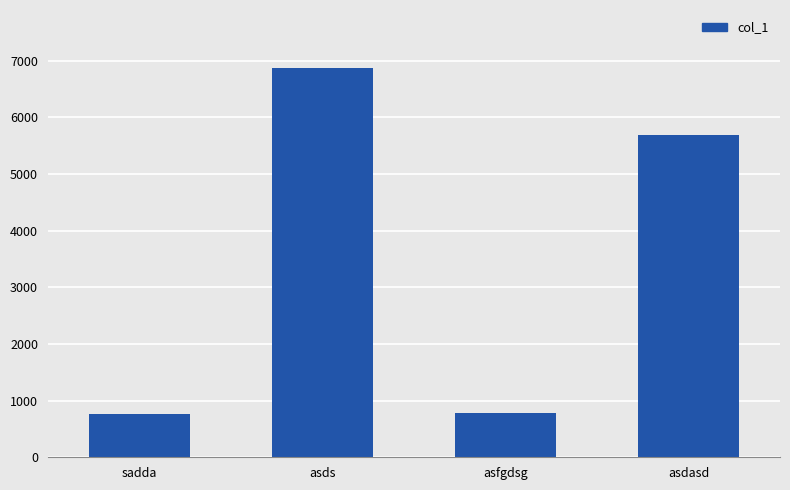

Approximately how many times larger is the value at asds compared to asfgdsg?

8.7